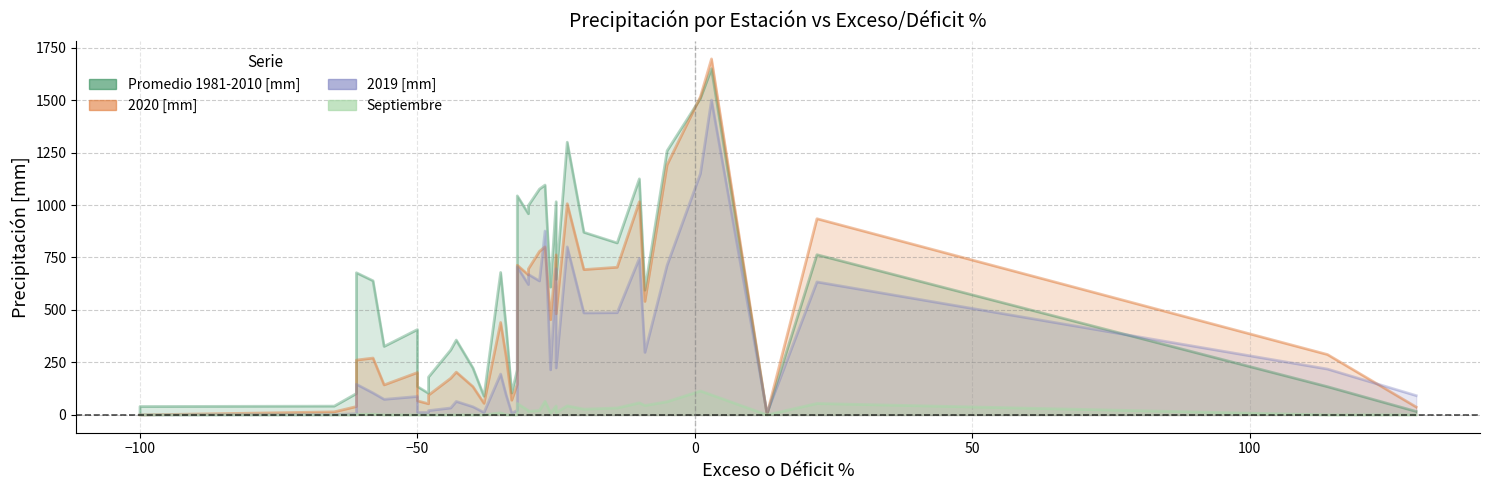

What is the difference between the maximum and minimum values in the Septiembre series?

113.8